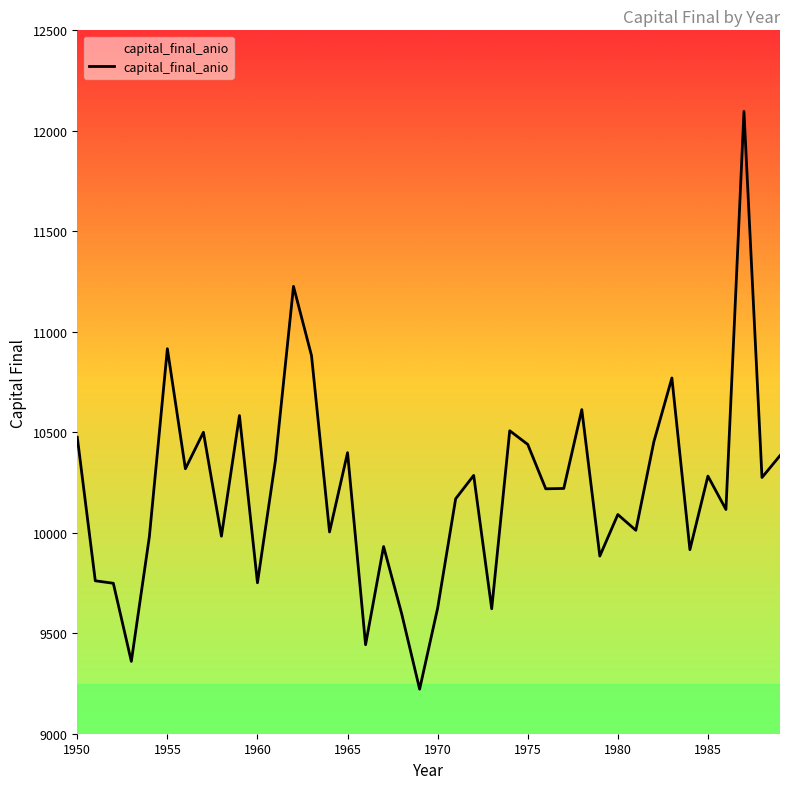

What is the difference between the maximum and minimum values?

2875.0